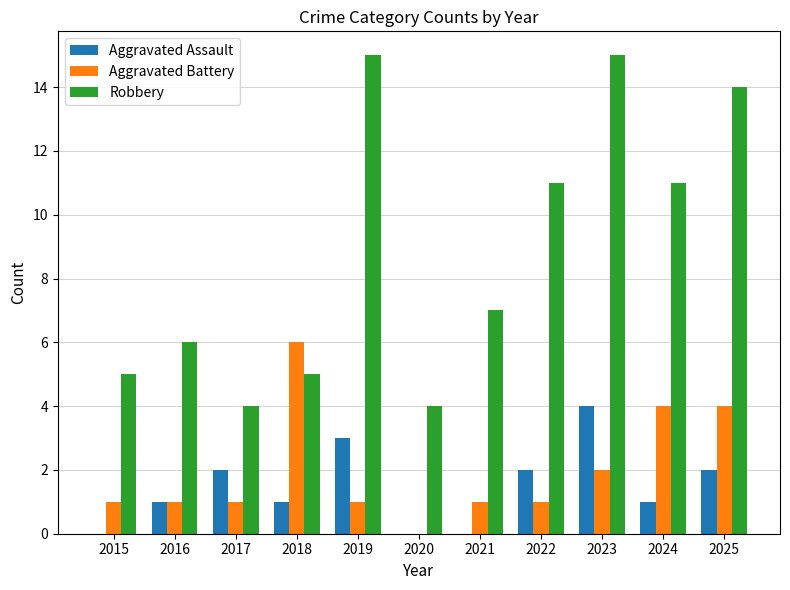

Which series has the largest total across all categories?

Robbery